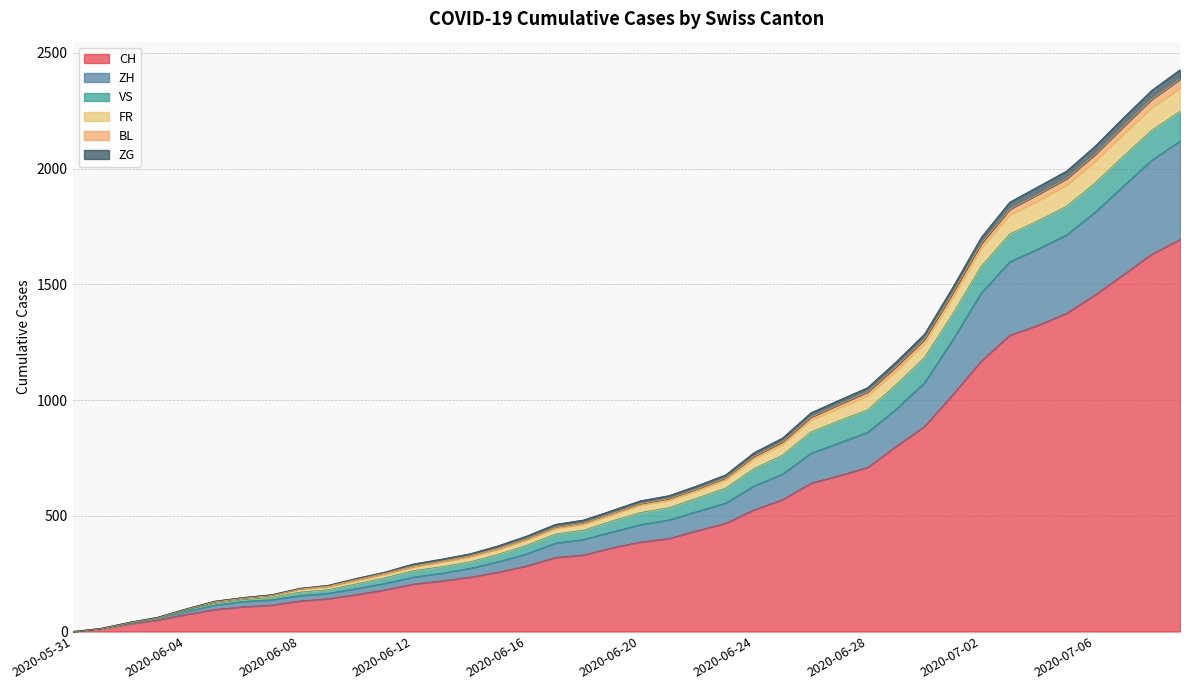

Does the chart display data point markers on the line(s)?

No